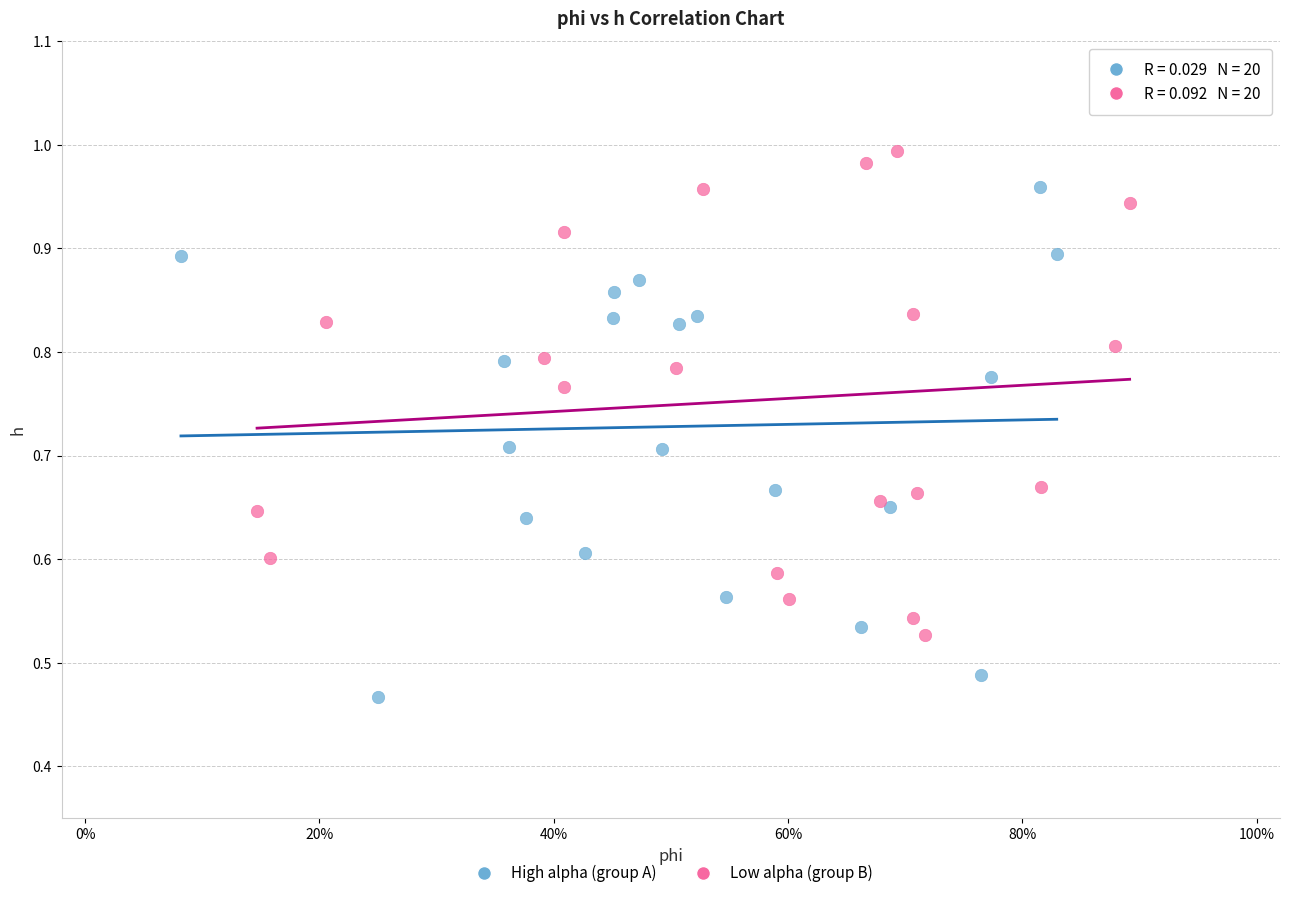

Which series contains the highest Y value?

Low alpha (group B)